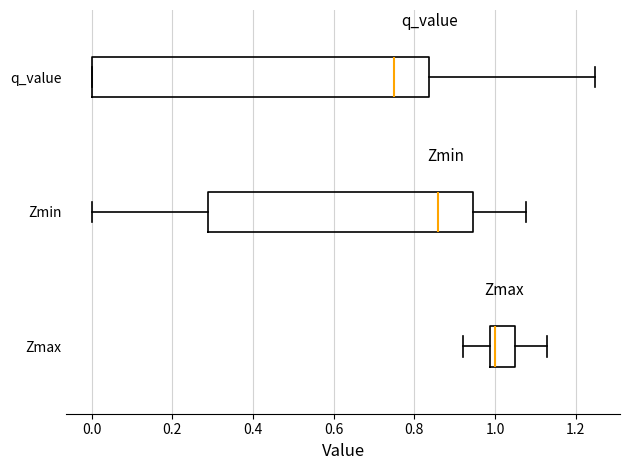

Reading bottom to top, transcribe this box plot: for each box, give where its median line is, the range the box spans, and where its two whiskers end, as read against the x-axis. The values are not printed on the chart, so give them approximately, as read against the axis.

Zmax: median 1.00, box 0.98 to 1.06, whiskers 0.92 to 1.12
Zmin: median 0.86, box 0.28 to 0.94, whiskers 0.00 to 1.08
q_value: median 0.74, box 0.00 to 0.84, whiskers 0.00 to 1.24